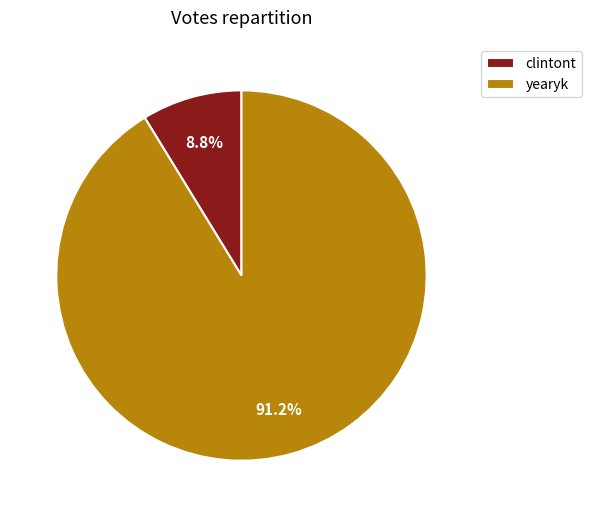

Count the number of slices in the pie.

2